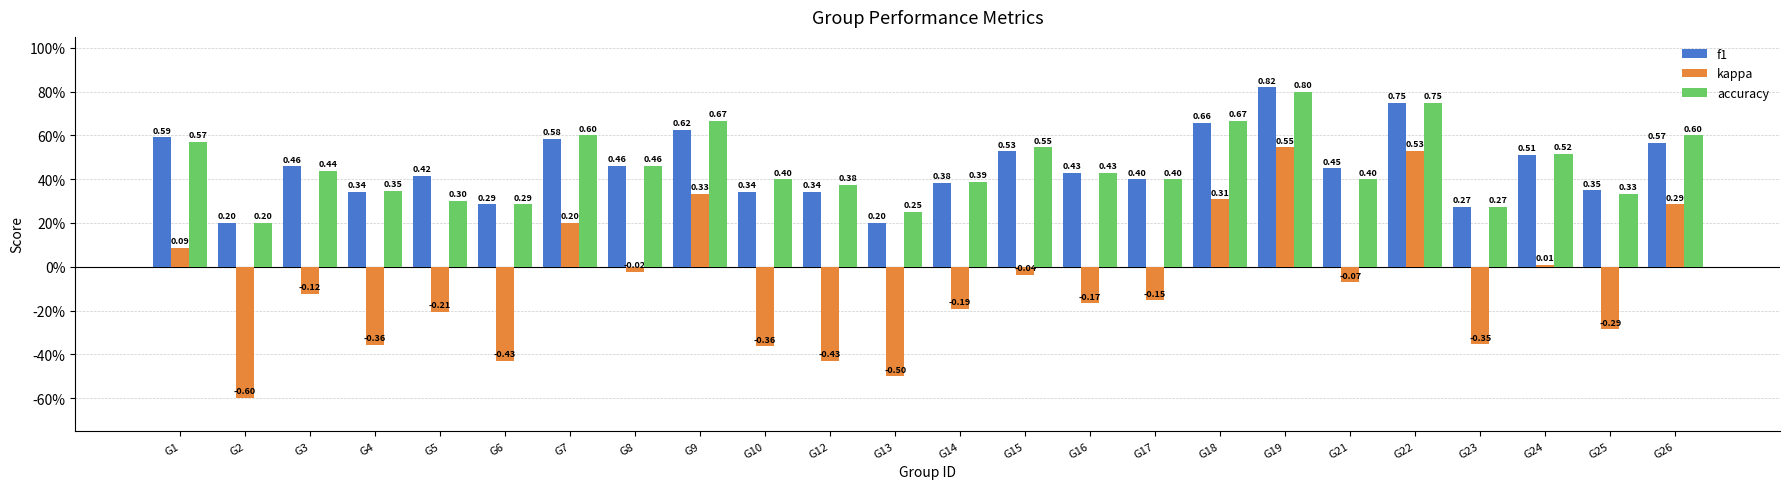

What is the average value of the f1 series?

0.5